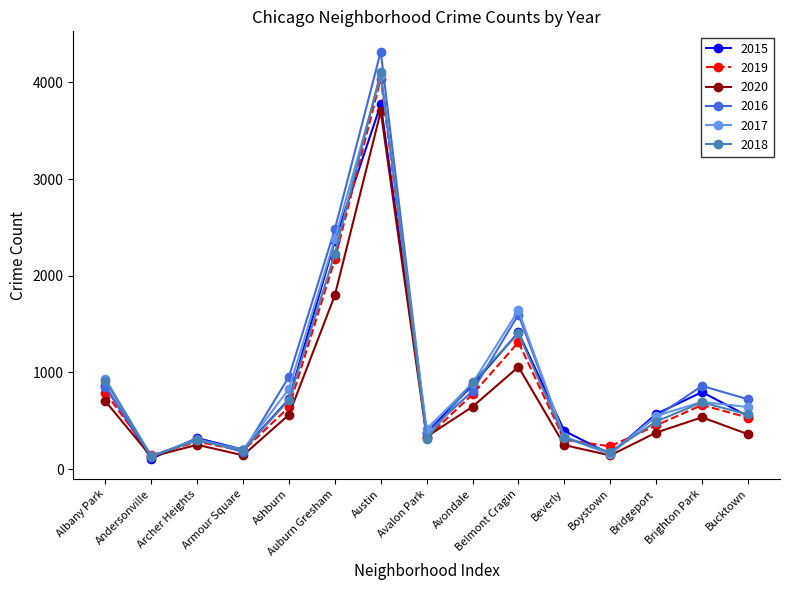

Does the chart have visible grid lines?

No